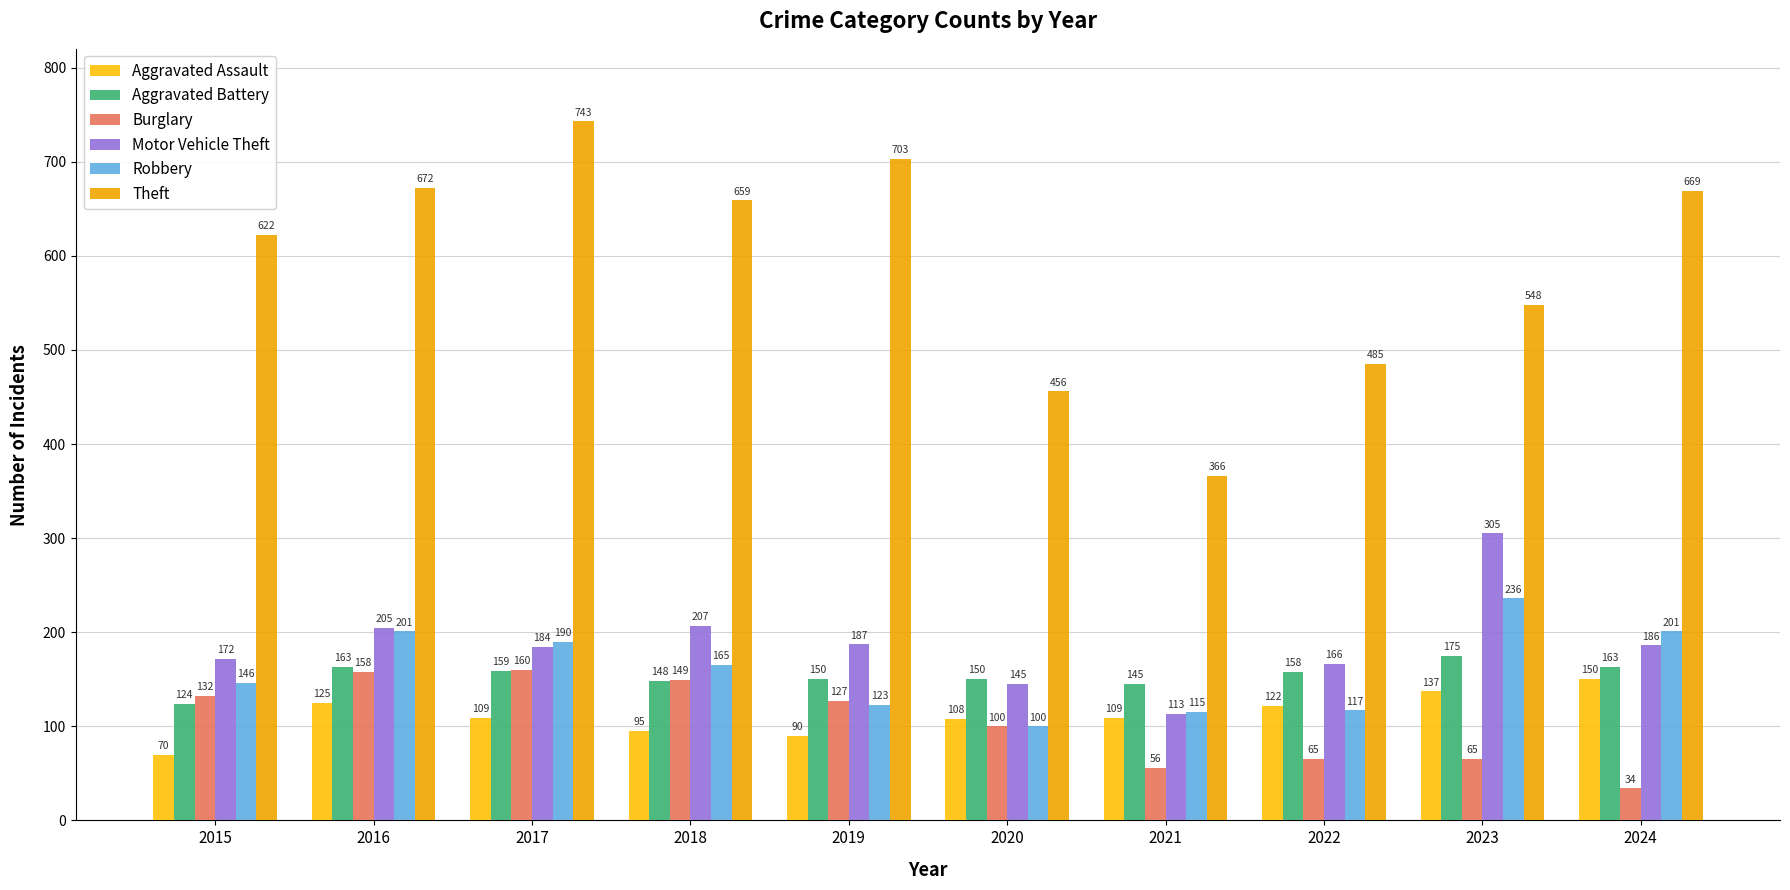

How many values in the Motor Vehicle Theft series are below 186?

5